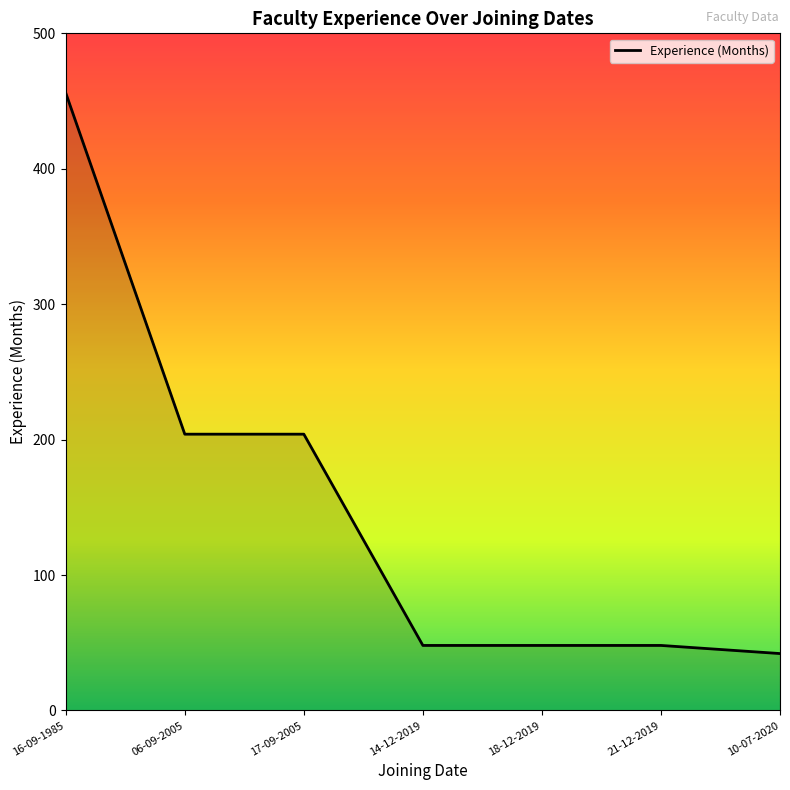

True or false: the data has more than 2 interior local peaks.

False